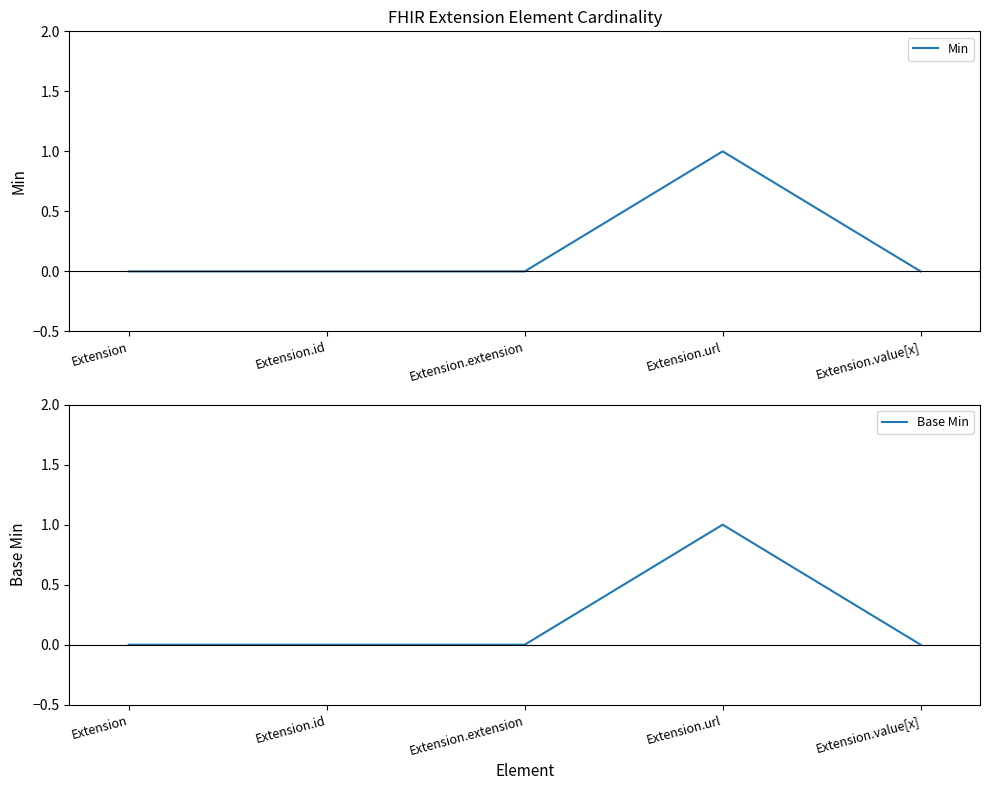

Reading right to left, what are all the values shown in this chart?

Min: Extension.value[x]=0	Extension.url=1	Extension.extension=0	Extension.id=0	Extension=0
Base Min: Extension.value[x]=0	Extension.url=1	Extension.extension=0	Extension.id=0	Extension=0